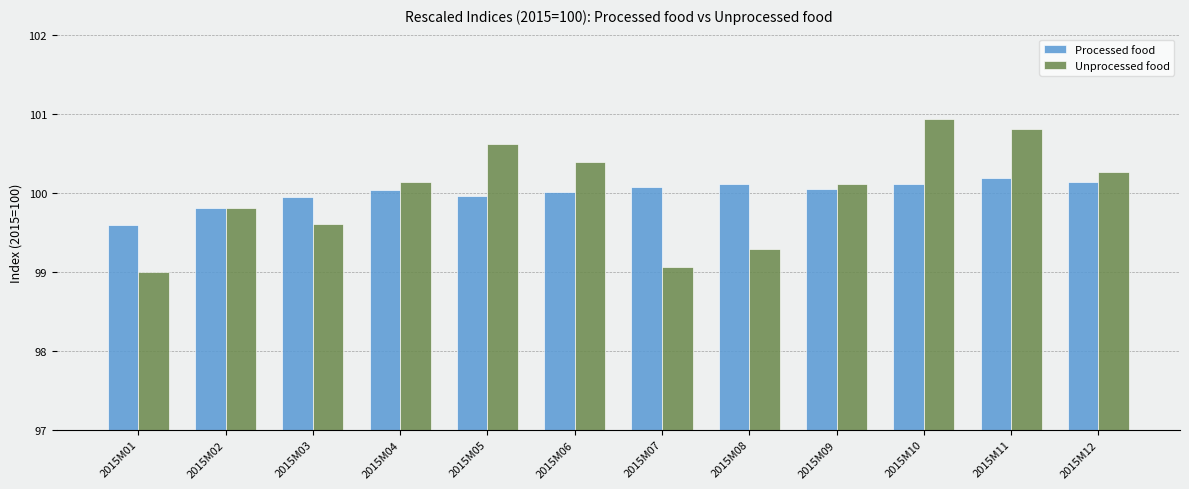

At which label does Processed food reach its minimum?

2015M01